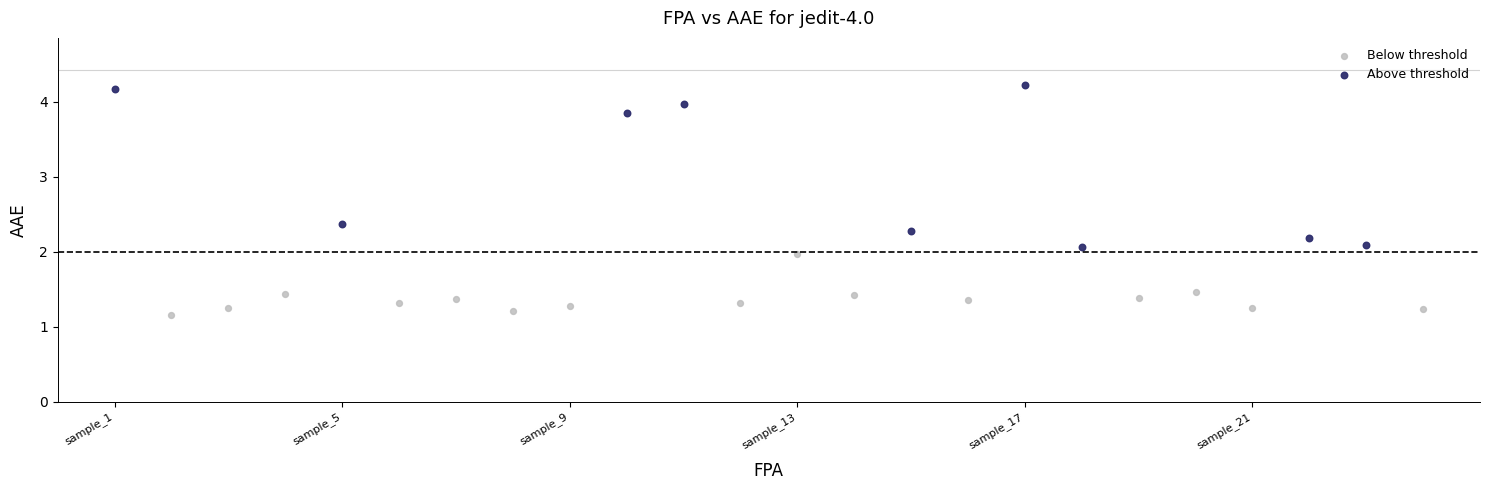

Which series contains the highest Y value?

Above threshold